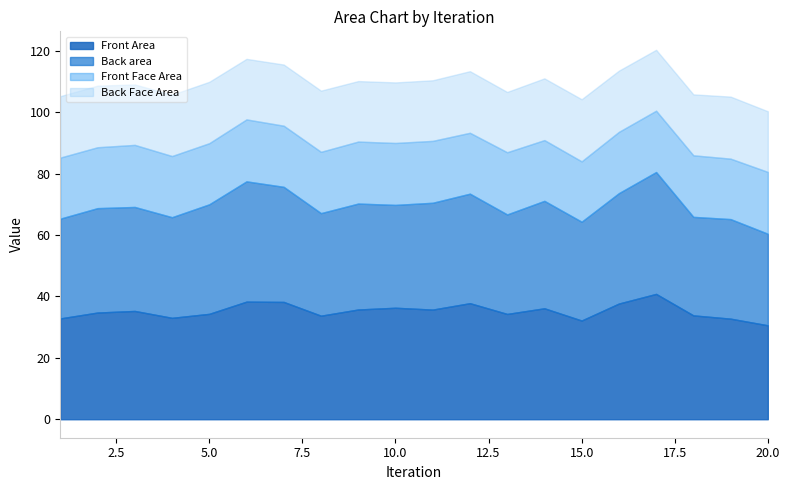

Where is Back Face Area nearest to the value 19?

13